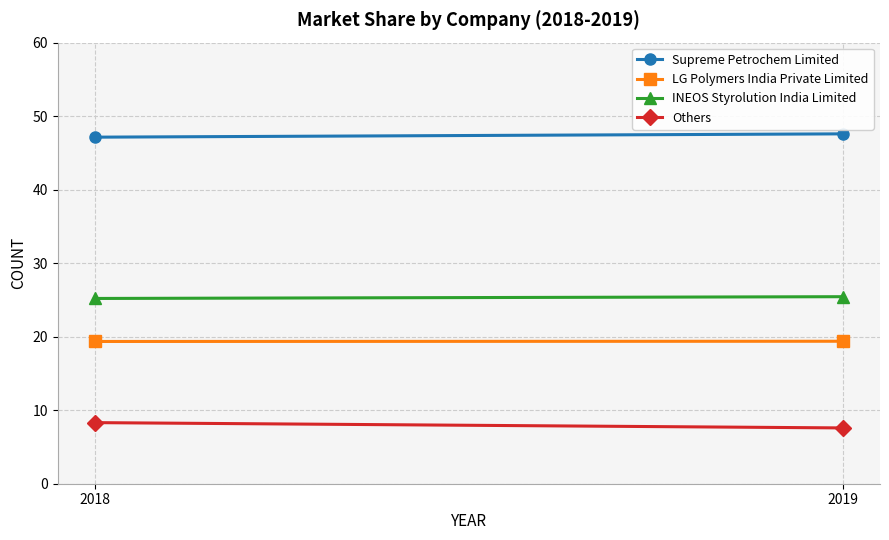

At how many categories does at least one series exceed 20?

2